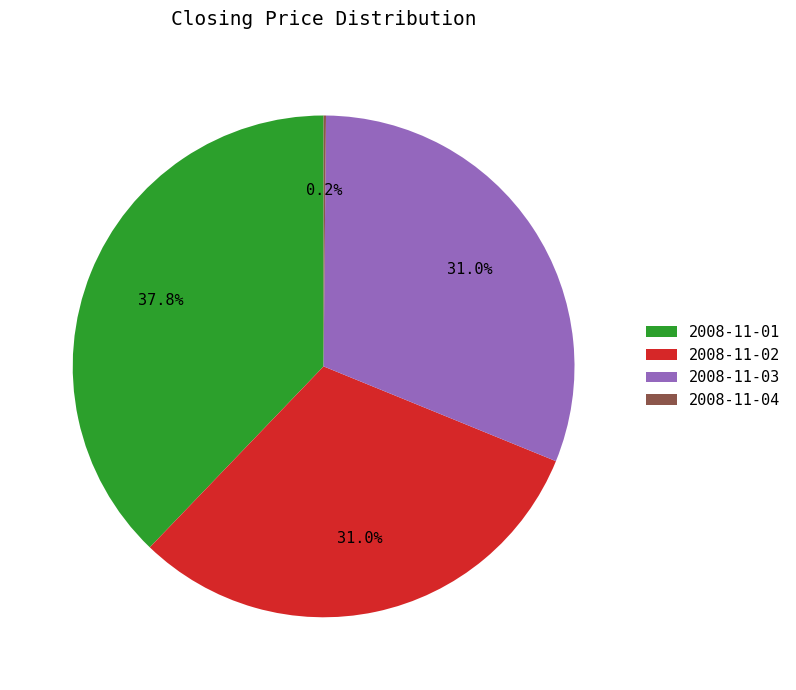

What is the largest slice in the pie chart?

2008-11-01